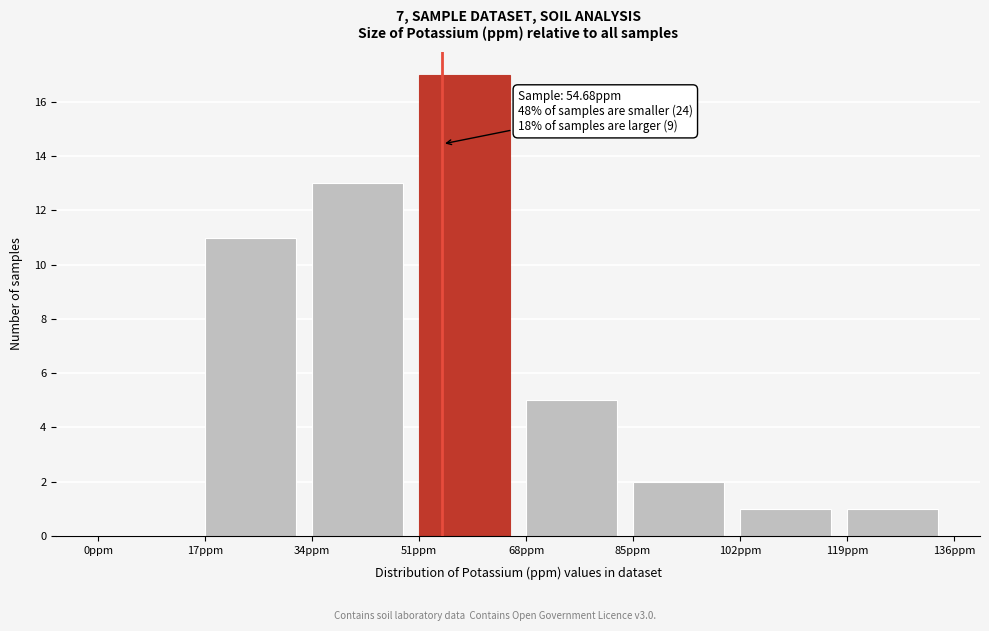

Over which range of the x-axis is the bar tallest?

51 to 68